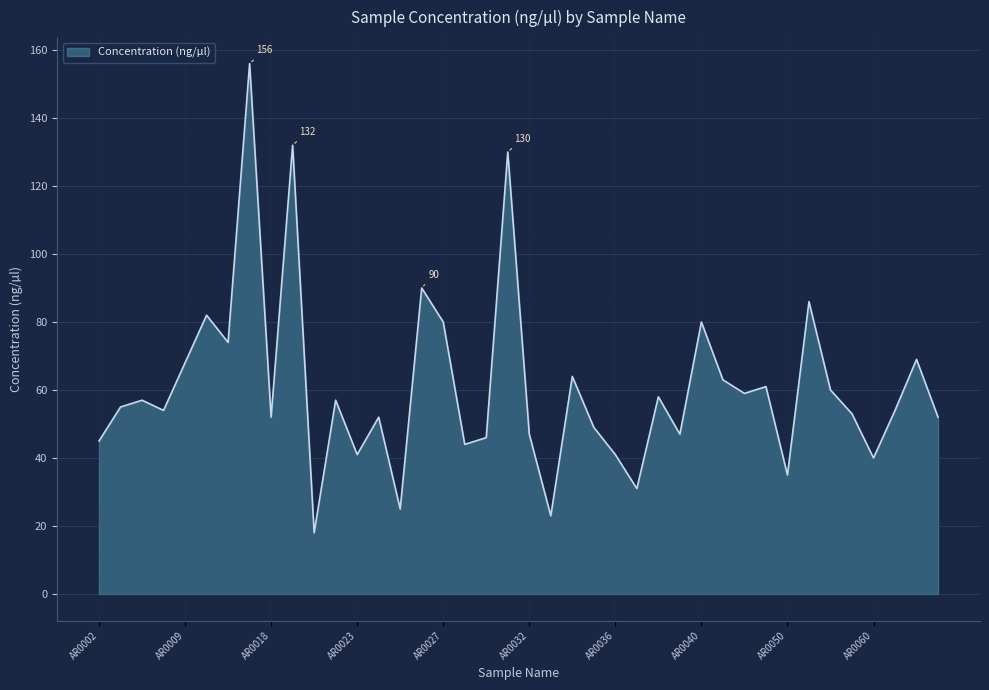

What is the maximum value shown in the chart?

156